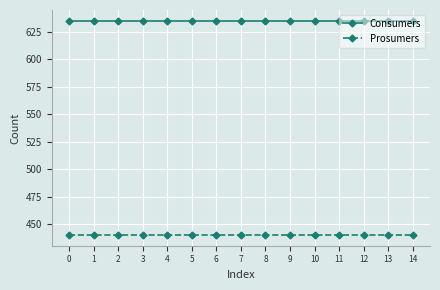

What is the value of the Consumers point at the 13th from the left?

635